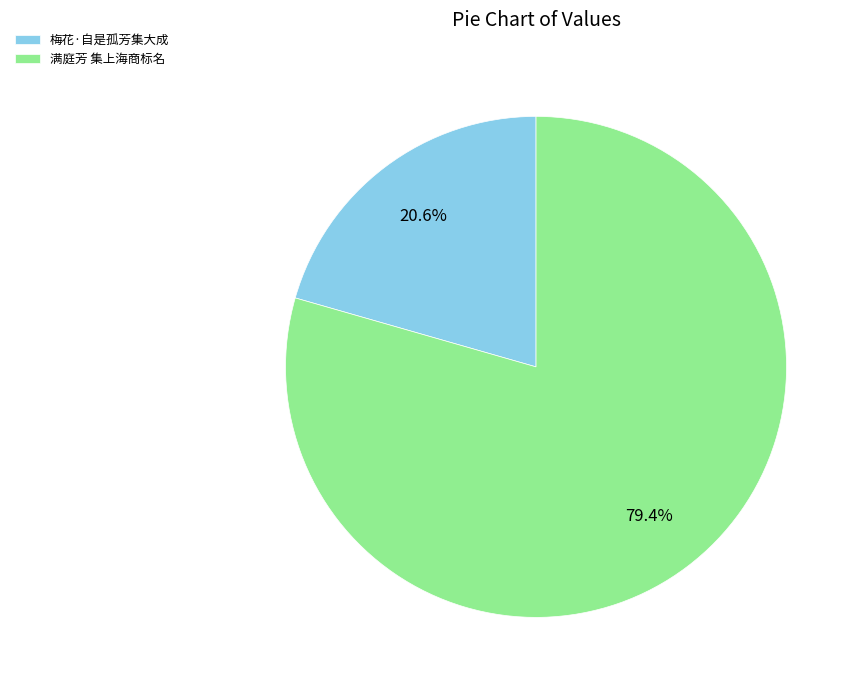

True or false: 满庭芳 集上海商标名 accounts for 69% of the total.

False